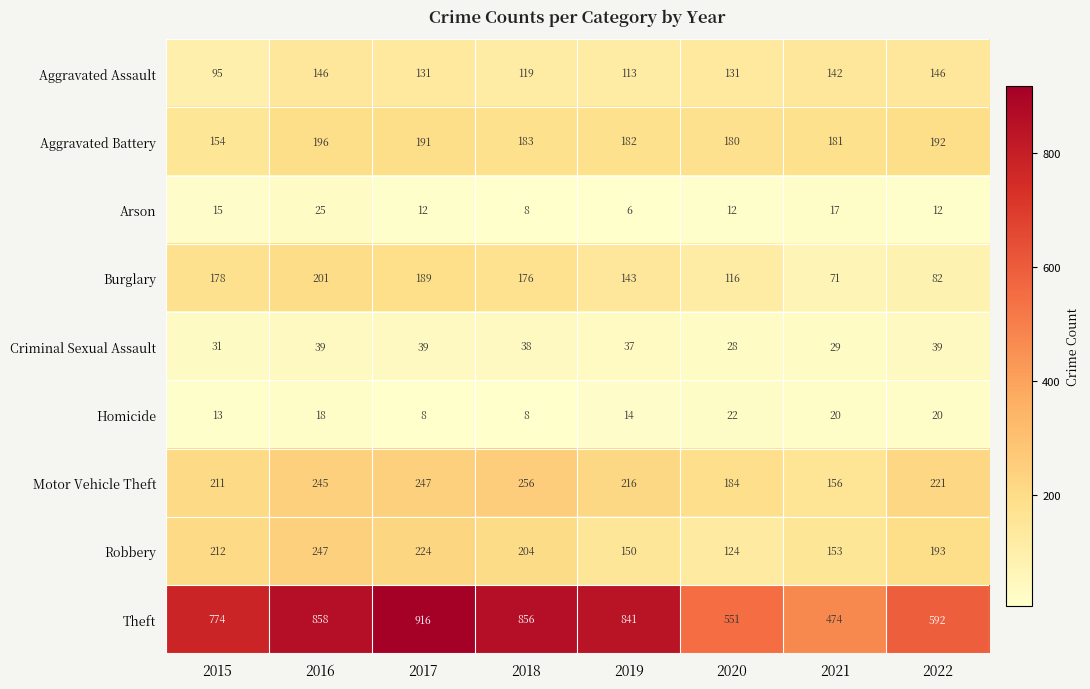

The value of Robbery at 2015 is 212. True or false?

True